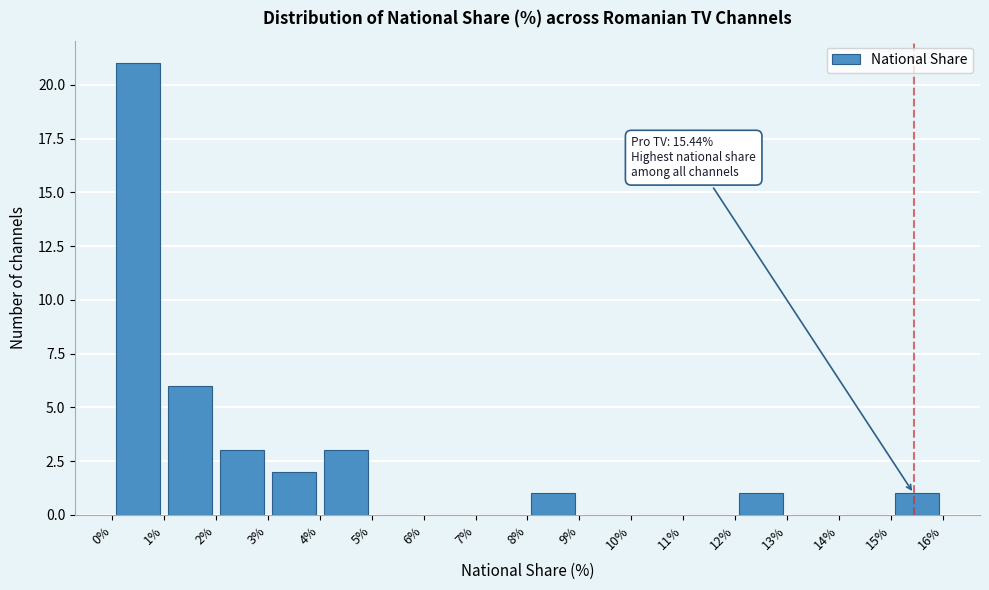

Over which range of the x-axis is the bar tallest?

0% to 1%